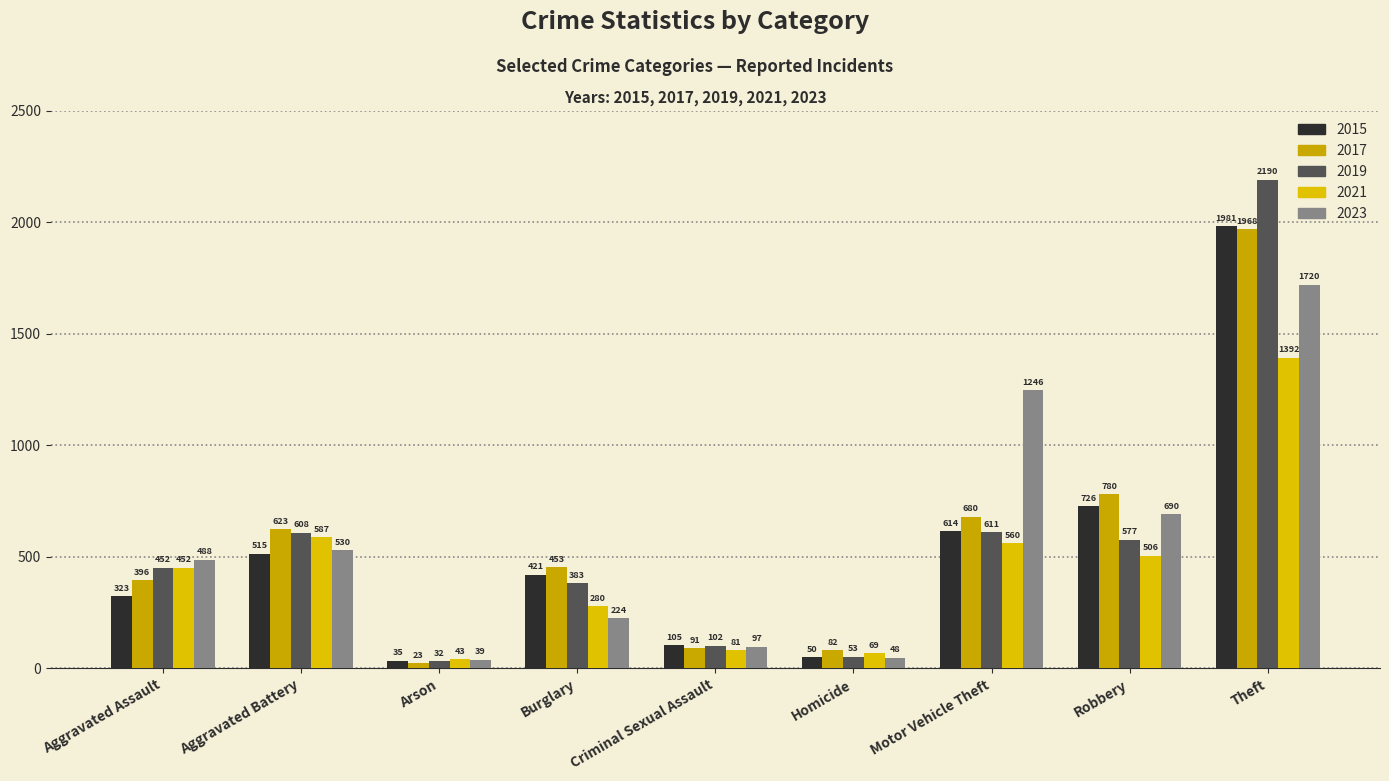

Where does the 2019 series first go above 452?

Aggravated Battery